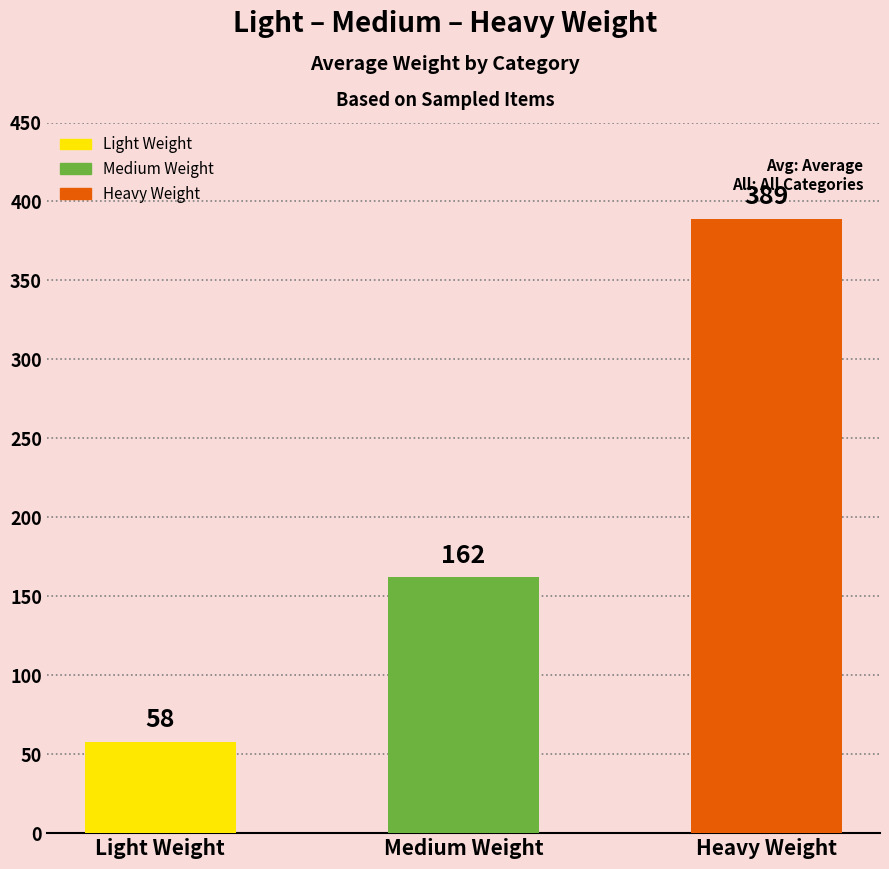

What is the sum of the values at Medium Weight and Heavy Weight?

551